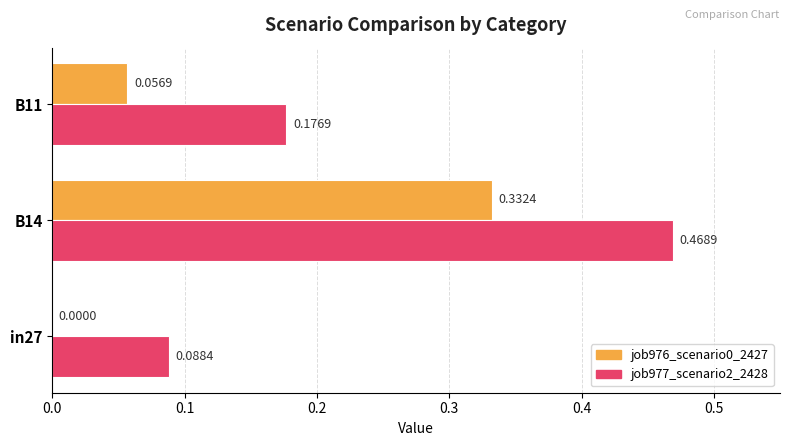

What is the sum of all job976_scenario0_2427 values?

0.4